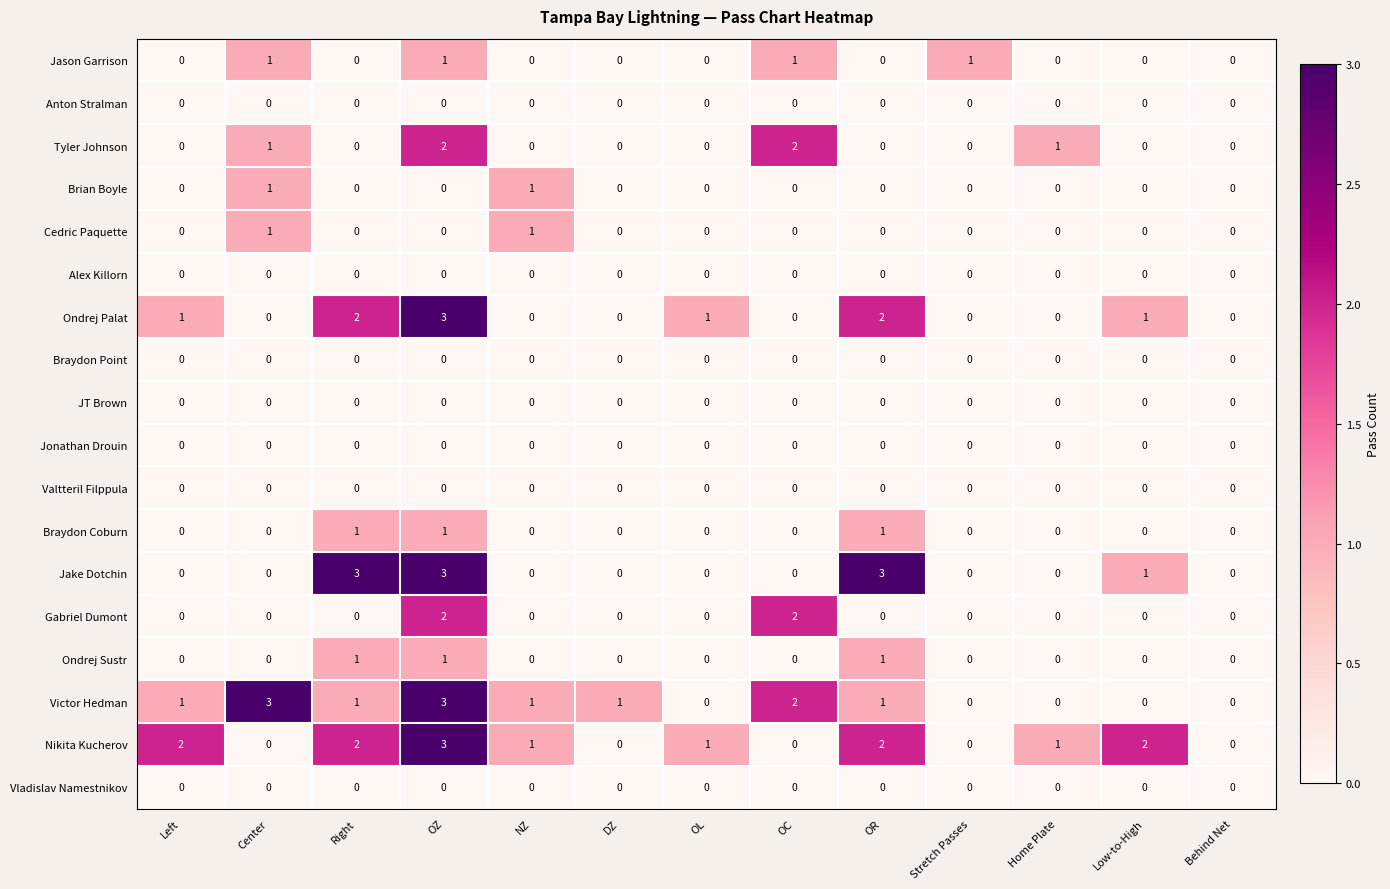

What is the approximate value of Victor Hedman at Center?

3